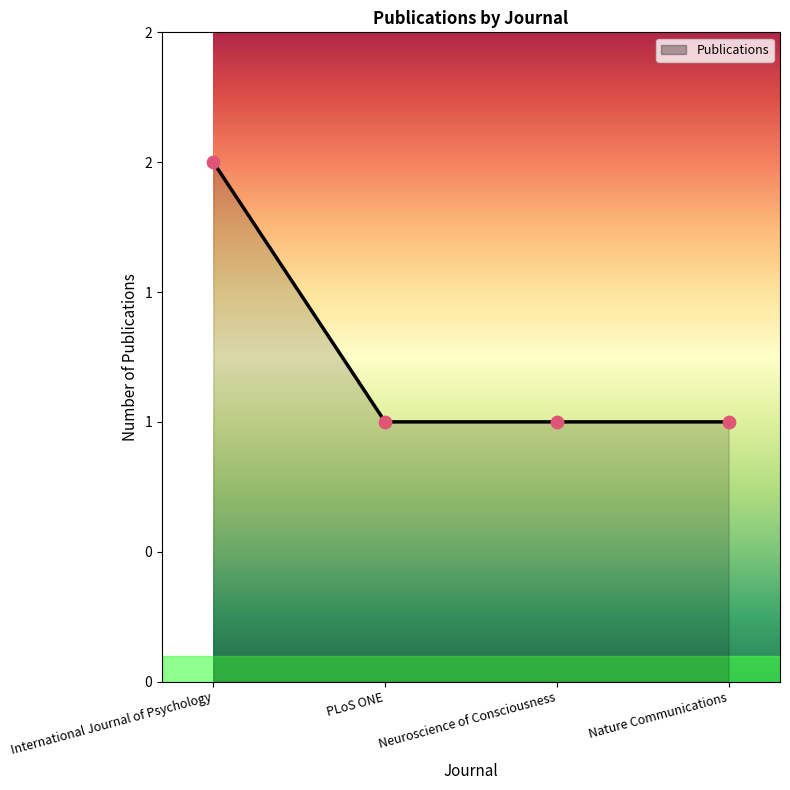

Approximately how many times larger is the value at PLoS ONE compared to International Journal of Psychology?

0.5